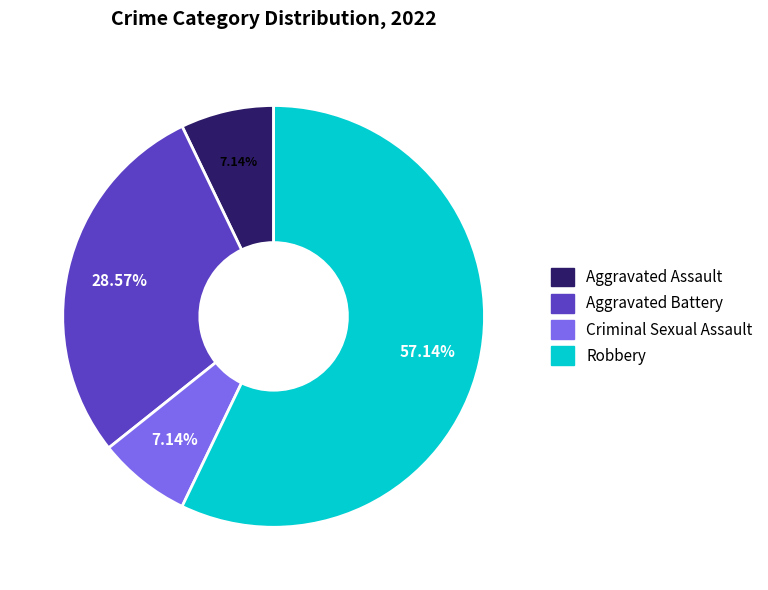

How many slices are in this pie chart?

4